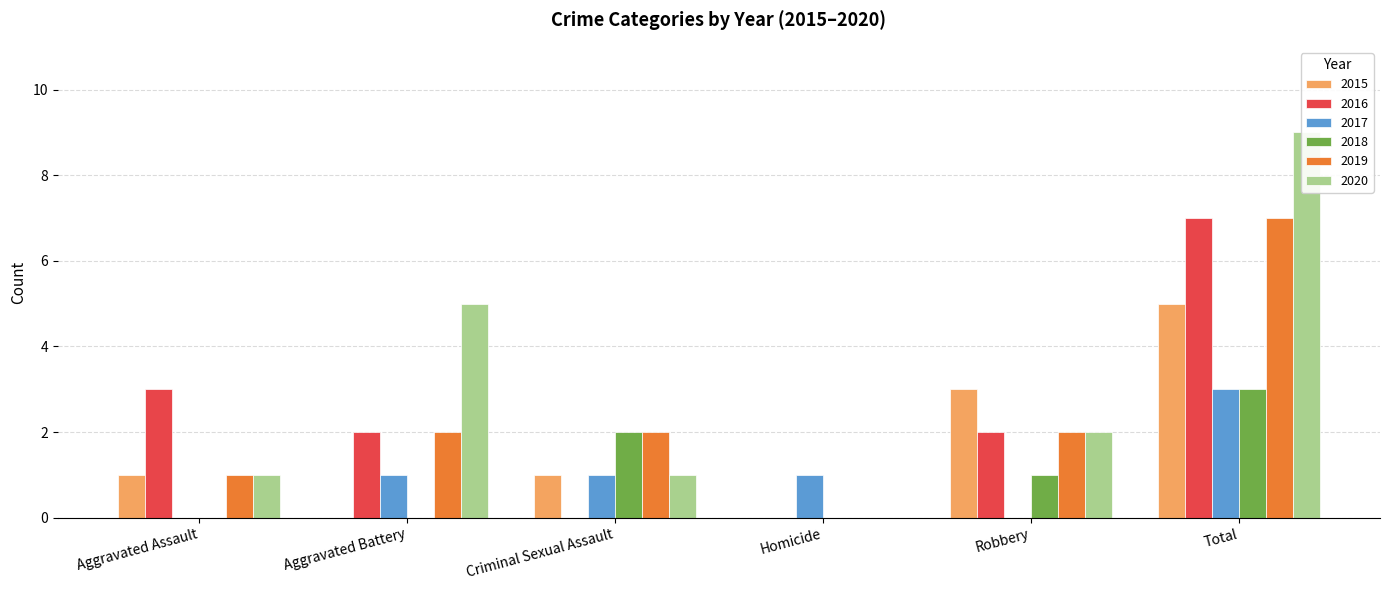

Is the value of 2019 at Homicide greater than the value of 2016 at Aggravated Battery?

No